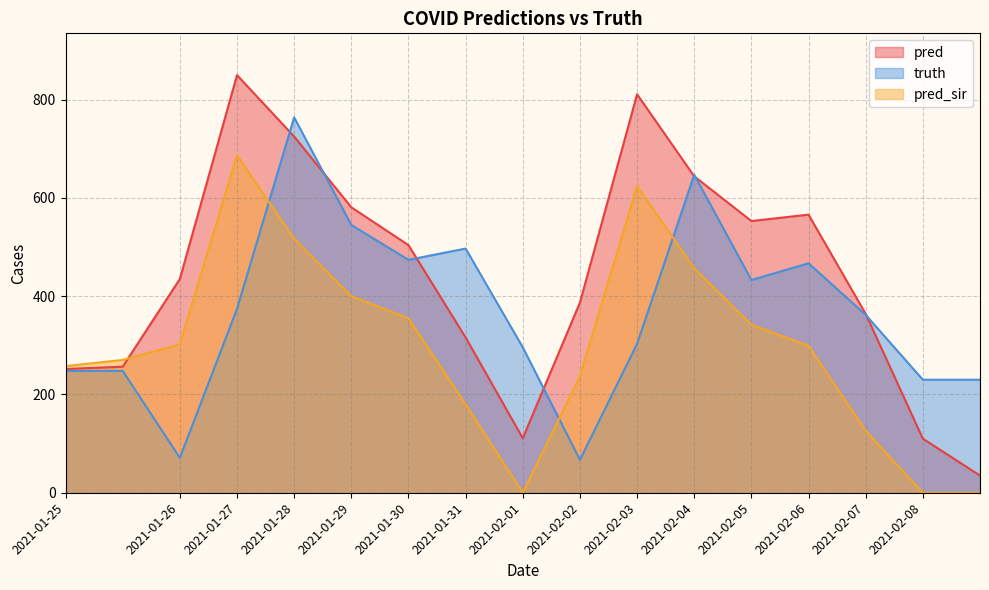

At which label does pred reach its peak?

2021-01-27